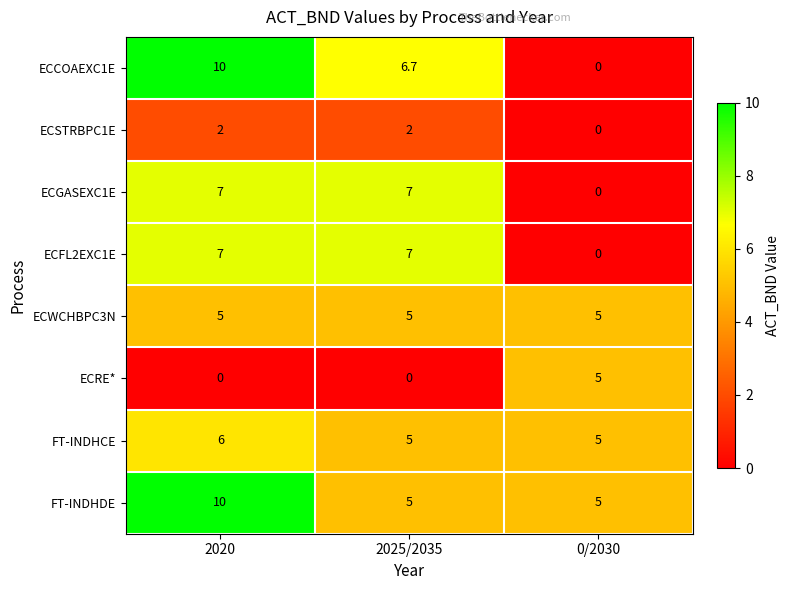

Reading right to left, what are all the values shown in this chart?

ECCOAEXC1E: 0/2030=0.0	2025/2035=6.7	2020=10.0
ECSTRBPC1E: 0/2030=0.0	2025/2035=2.0	2020=2.0
ECGASEXC1E: 0/2030=0.0	2025/2035=7.0	2020=7.0
ECFL2EXC1E: 0/2030=0.0	2025/2035=7.0	2020=7.0
ECWCHBPC3N: 0/2030=5.0	2025/2035=5.0	2020=5.0
ECRE*: 0/2030=5.0	2025/2035=0.0	2020=0.0
FT-INDHCE: 0/2030=5.0	2025/2035=5.0	2020=6.0
FT-INDHDE: 0/2030=5.0	2025/2035=5.0	2020=10.0